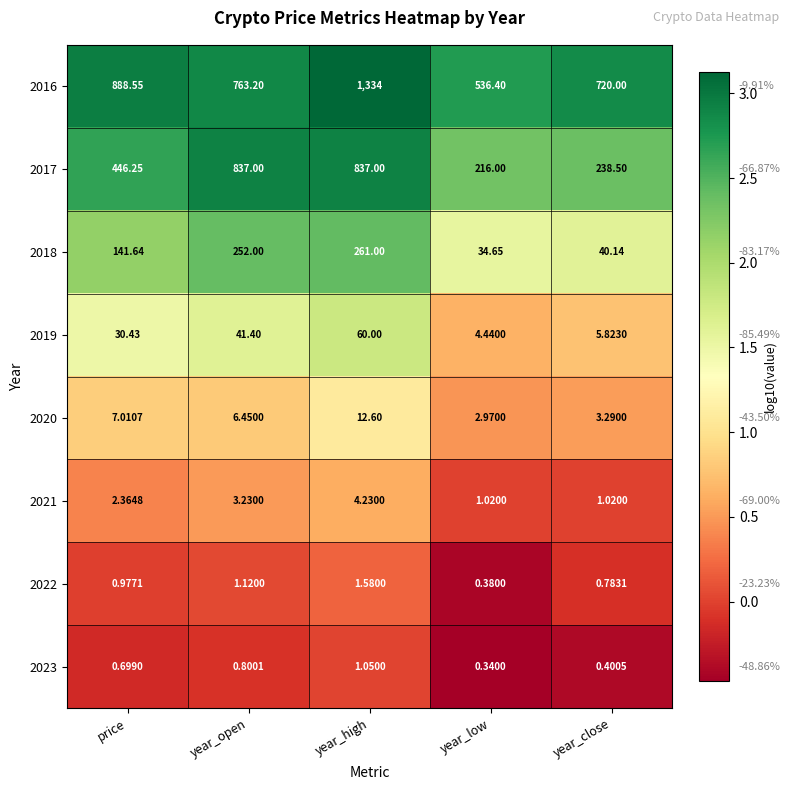

Which category has the highest value across all series?

year_high